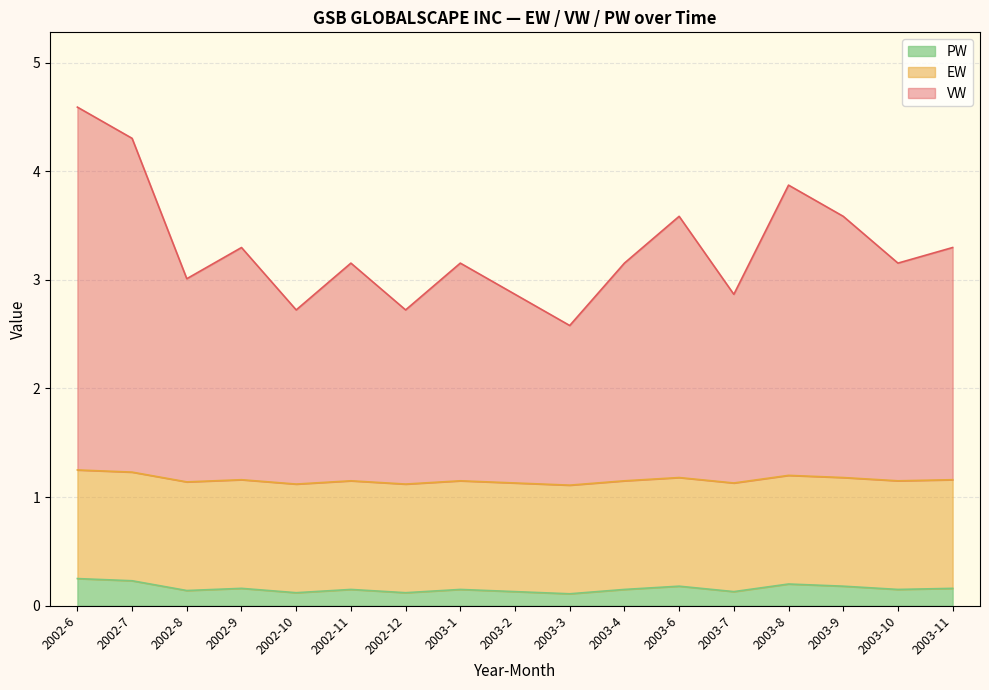

What is the label of the 17th point from the right?

2002-6